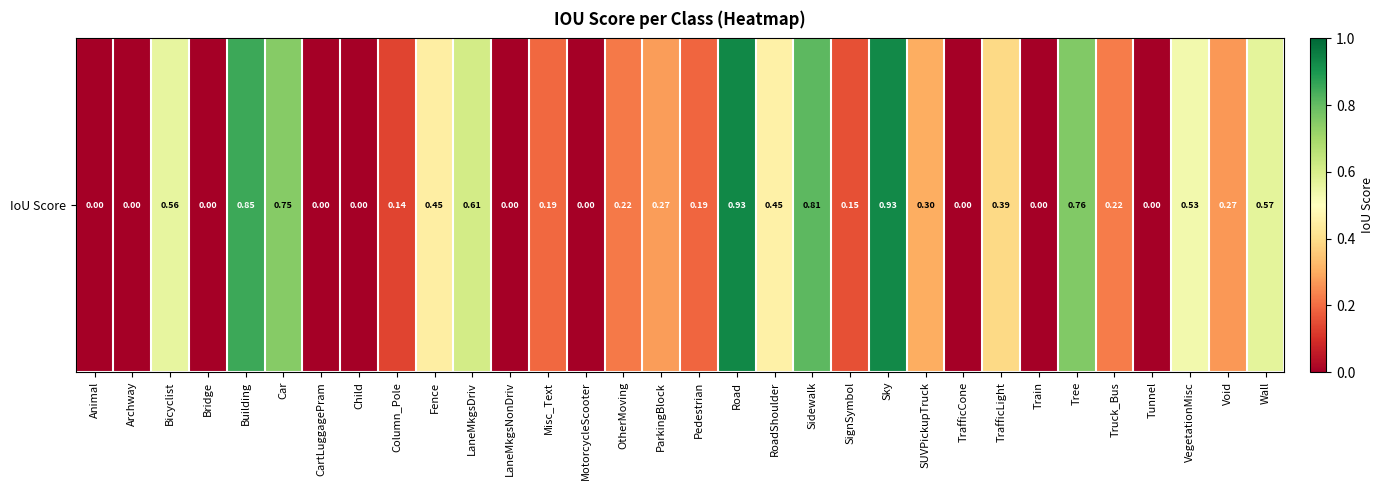

What is the difference between the second highest and minimum values?

0.9